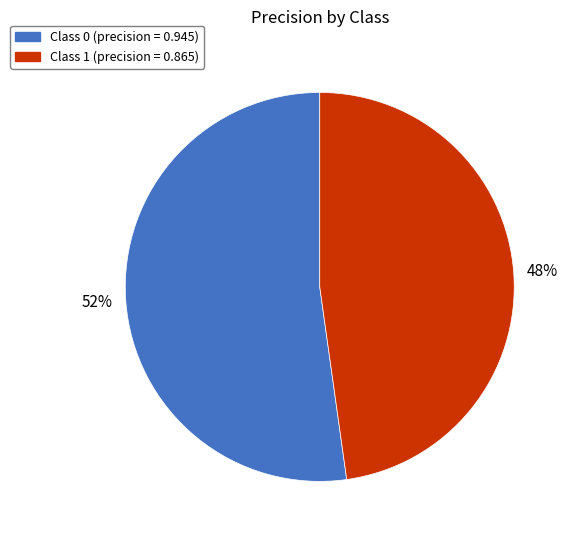

To the nearest percent, what is the difference between the largest and smallest slice percentages?

4%